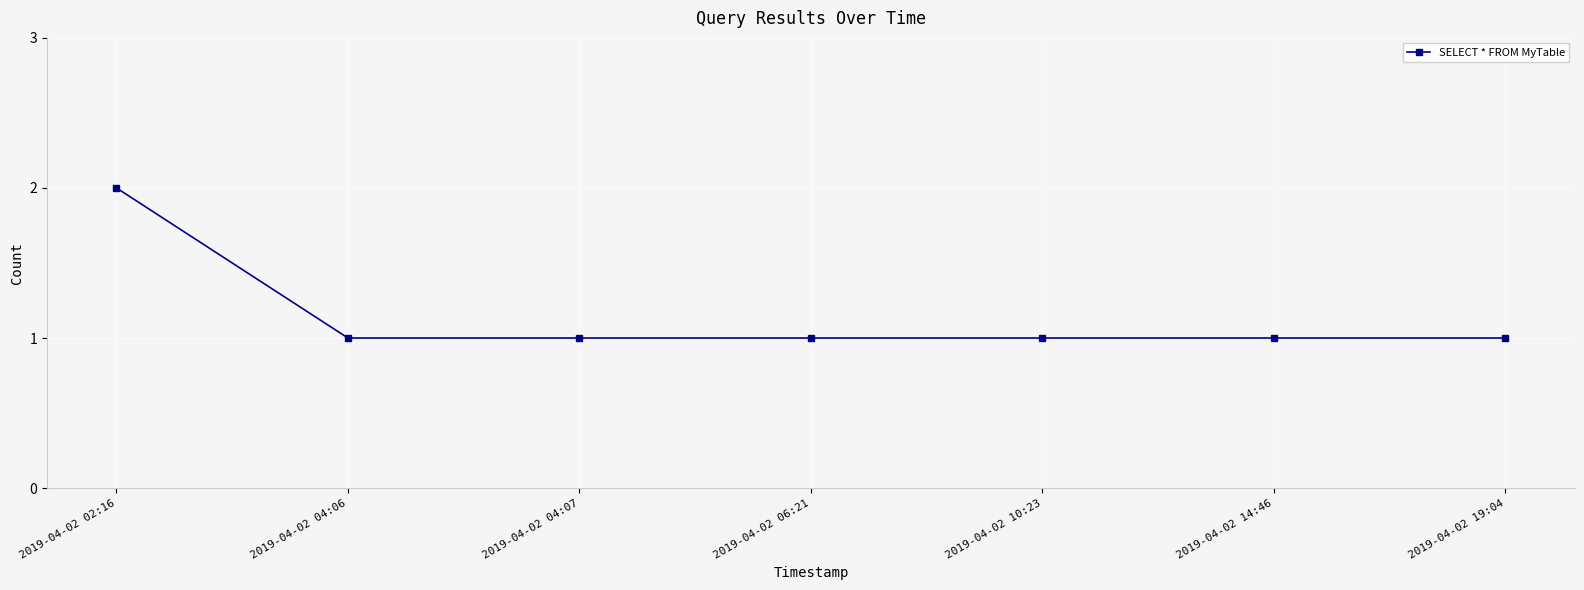

Reading left to right, list all the values displayed in this chart.

2	1	1	1	1	1	1